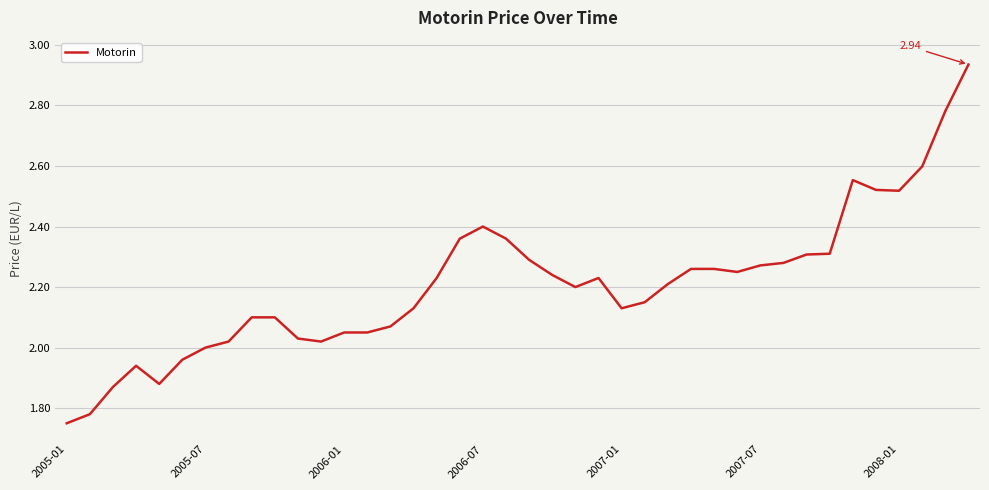

What is the difference between the maximum and minimum values?

1.2